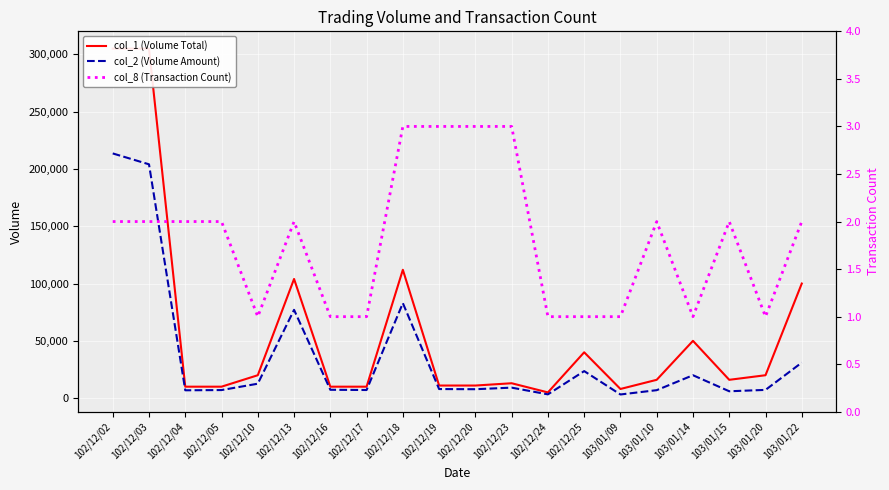

Where is col_2 (Volume Amount) nearest to the value 108375?

102/12/18